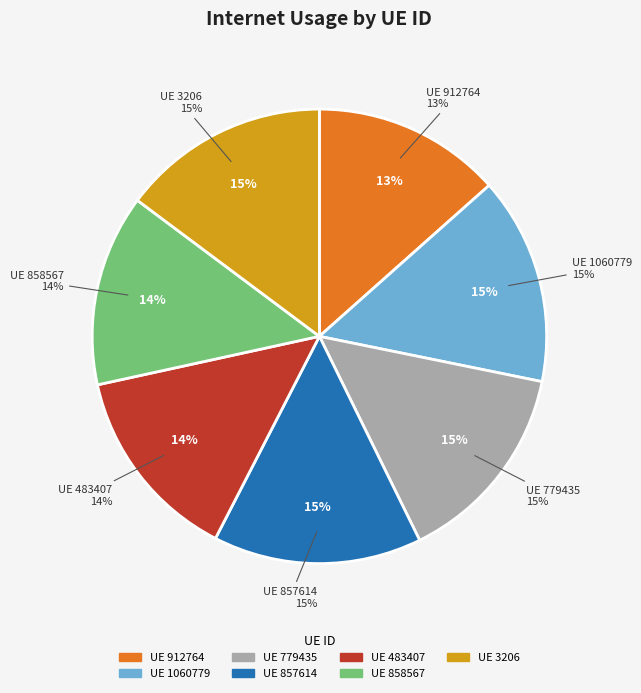

Which slice is the largest?

857614